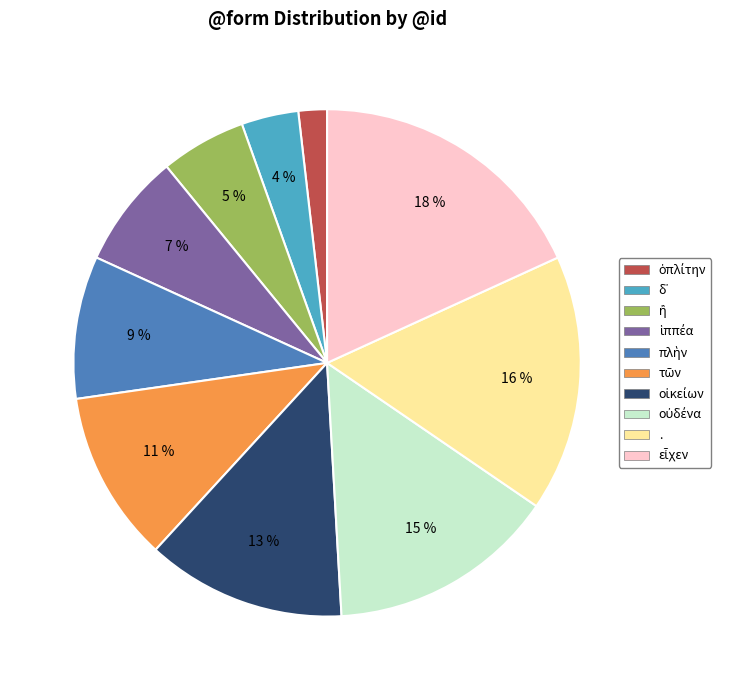

To the nearest percent, what is the average slice percentage?

10%